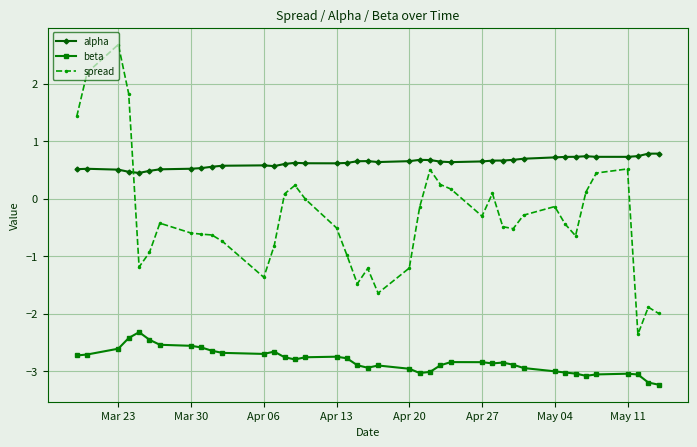

True or false: spread and beta cross at least once.

False